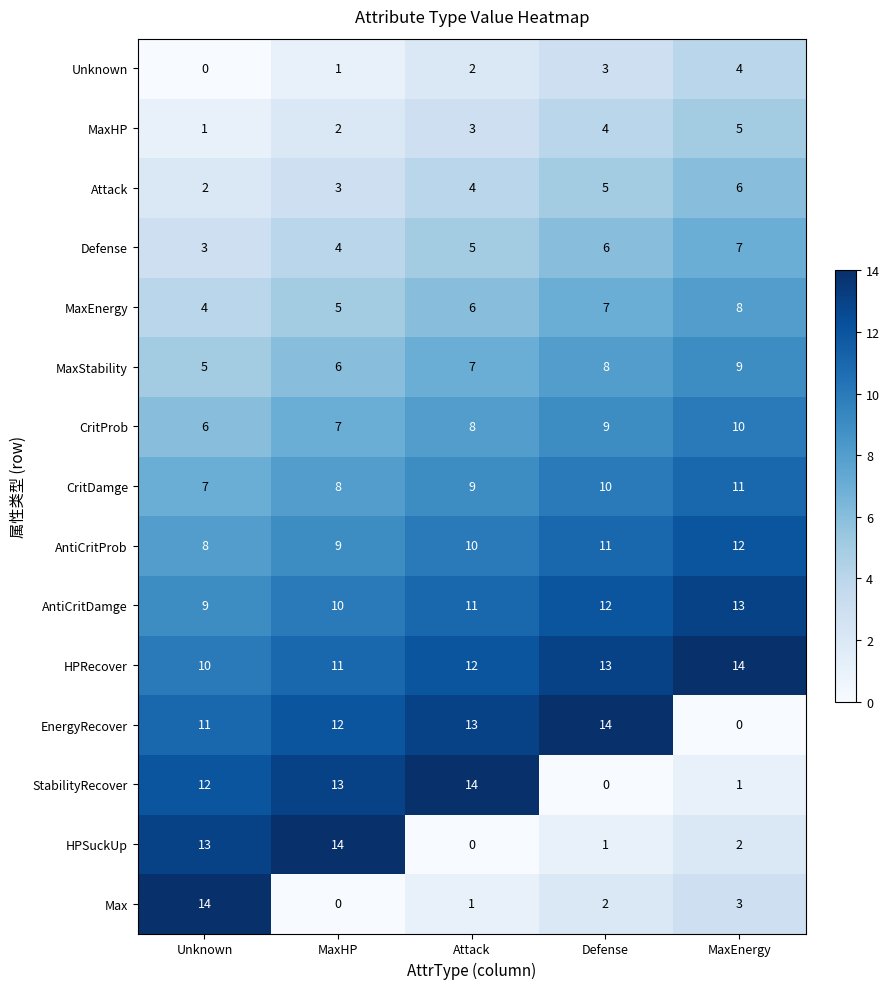

True or false: CritDamge has a value of 11 at MaxEnergy.

True